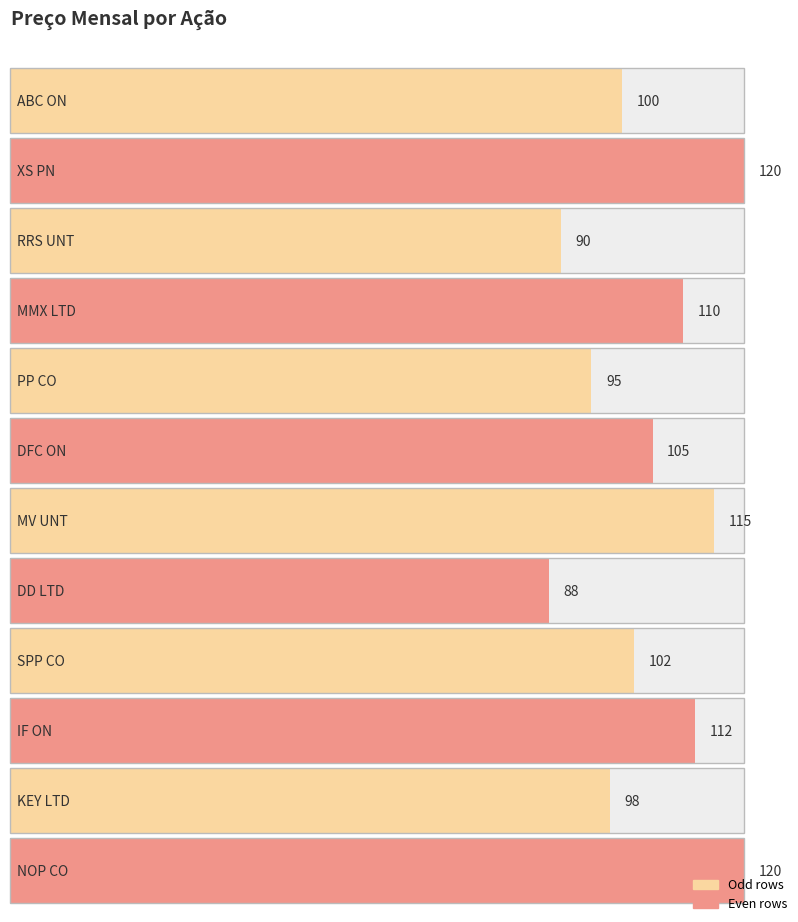

What is the difference between the maximum and minimum values?

32